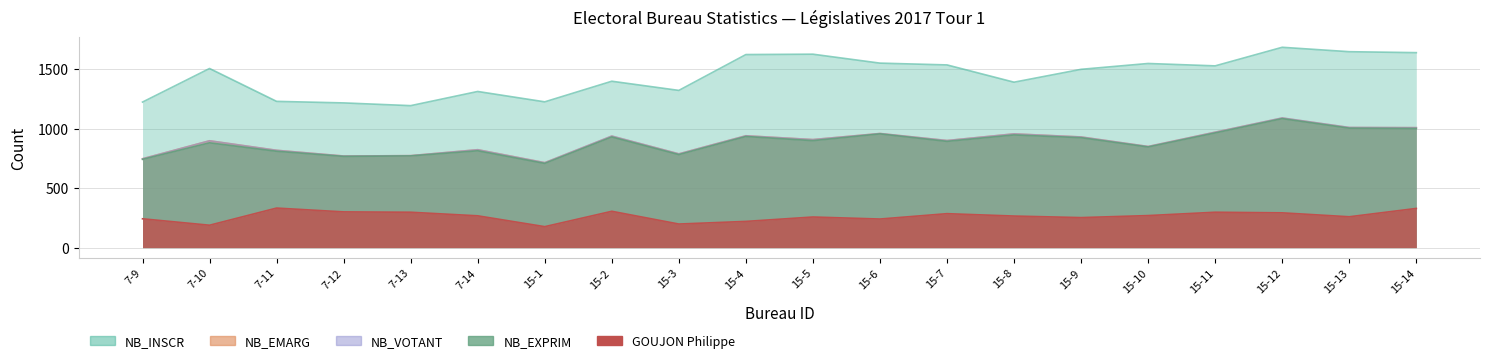

What is the difference between the NB_INSCR values at 7-9 and 7-12?

7